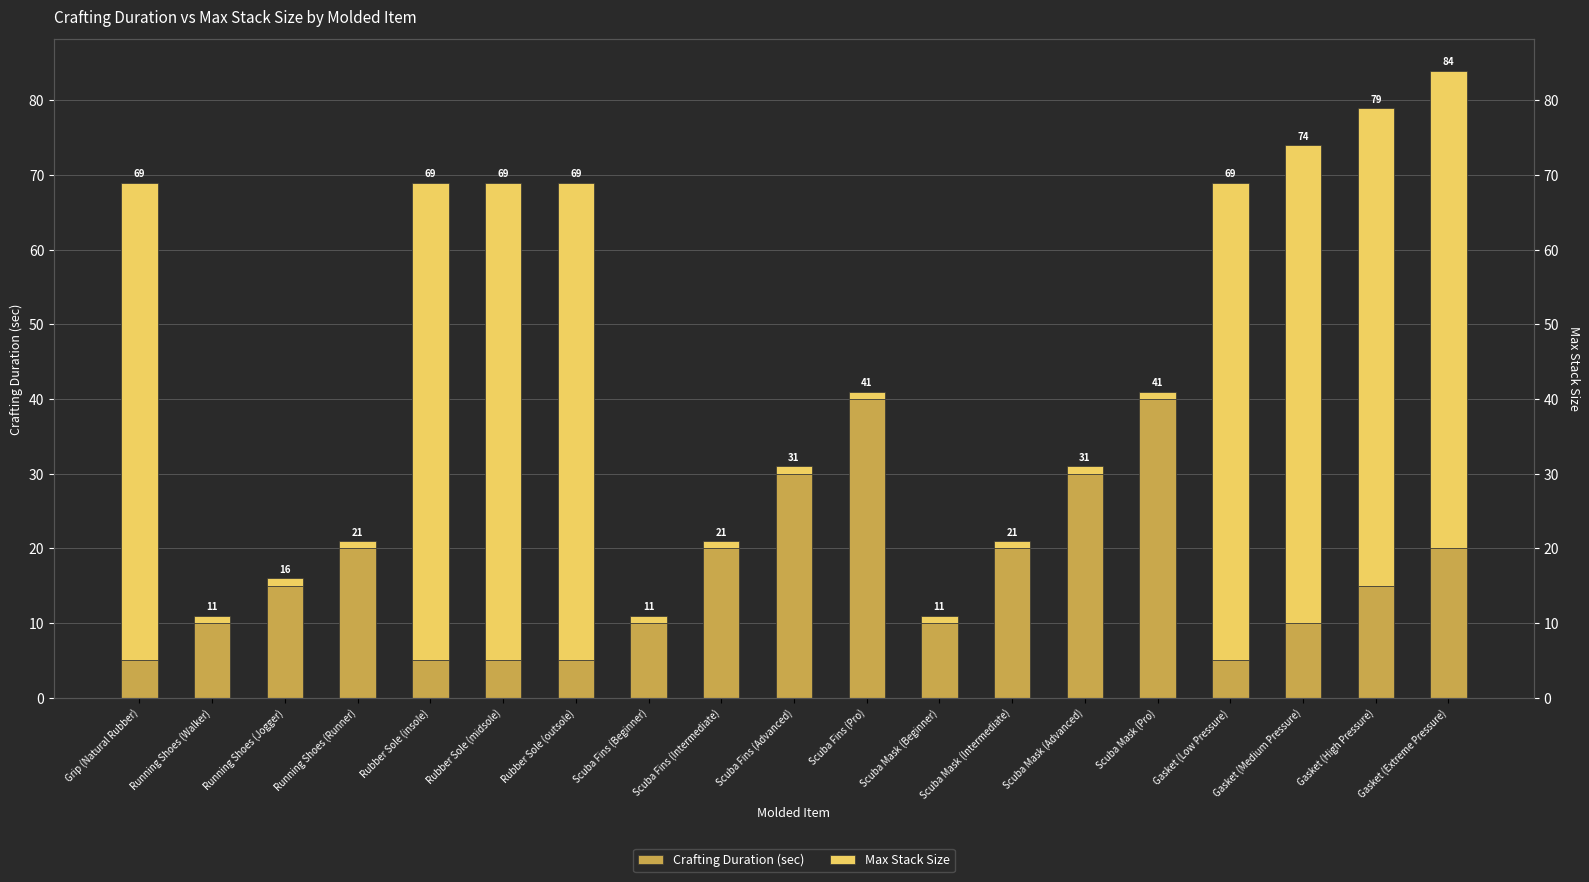

Is it true that Crafting Duration (sec) equals 10 at Gasket (Medium Pressure)?

True